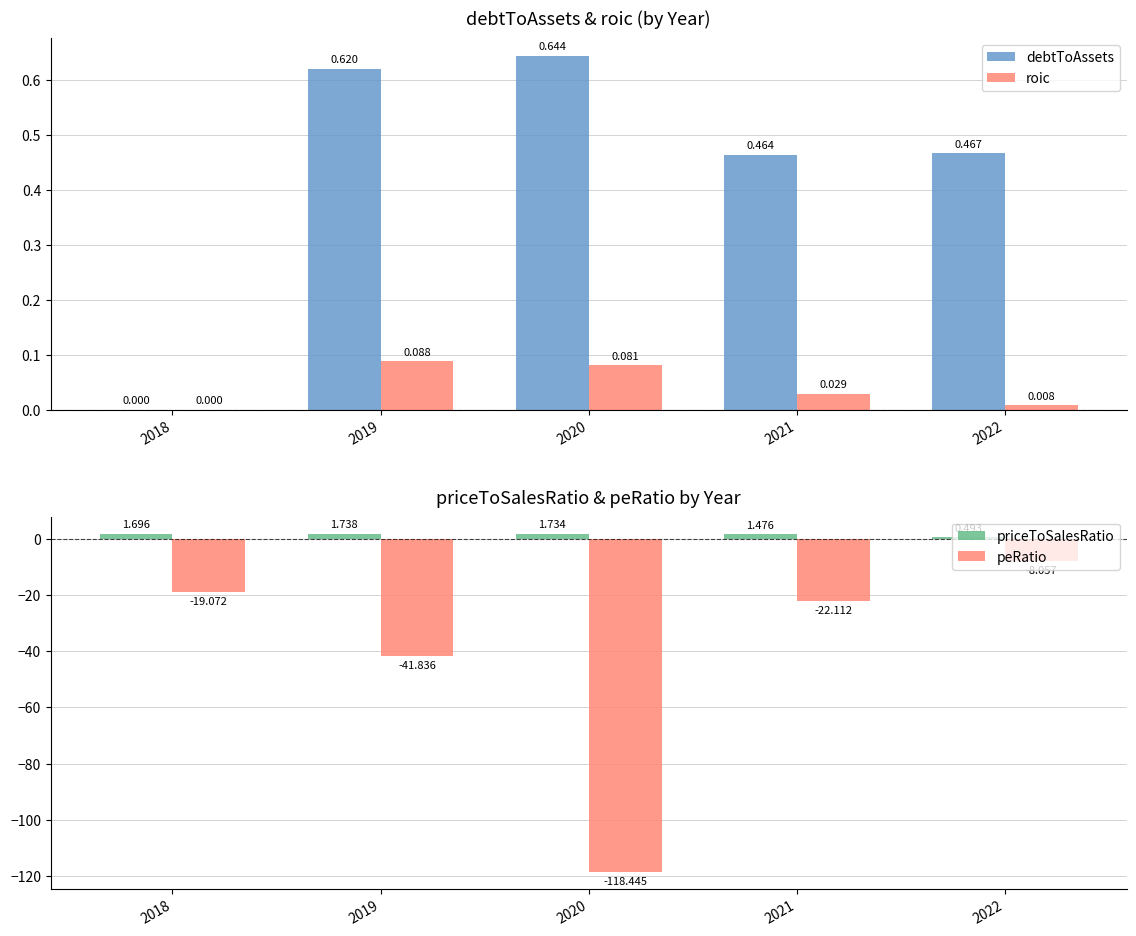

List the labels in order of roic value, smallest first.

2018, 2022, 2021, 2020, 2019